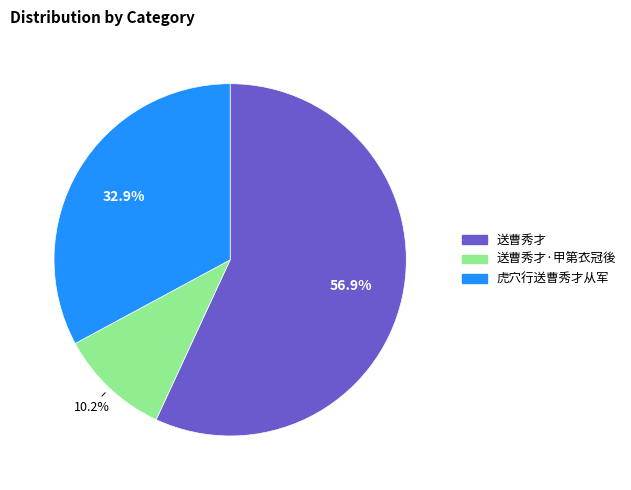

Is there any slice that represents more than half of the pie?

Yes